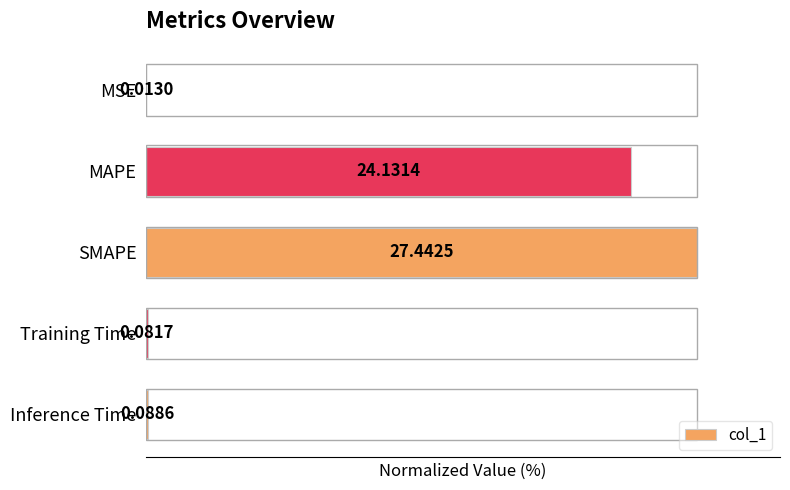

Which category has the highest value across all series?

SMAPE